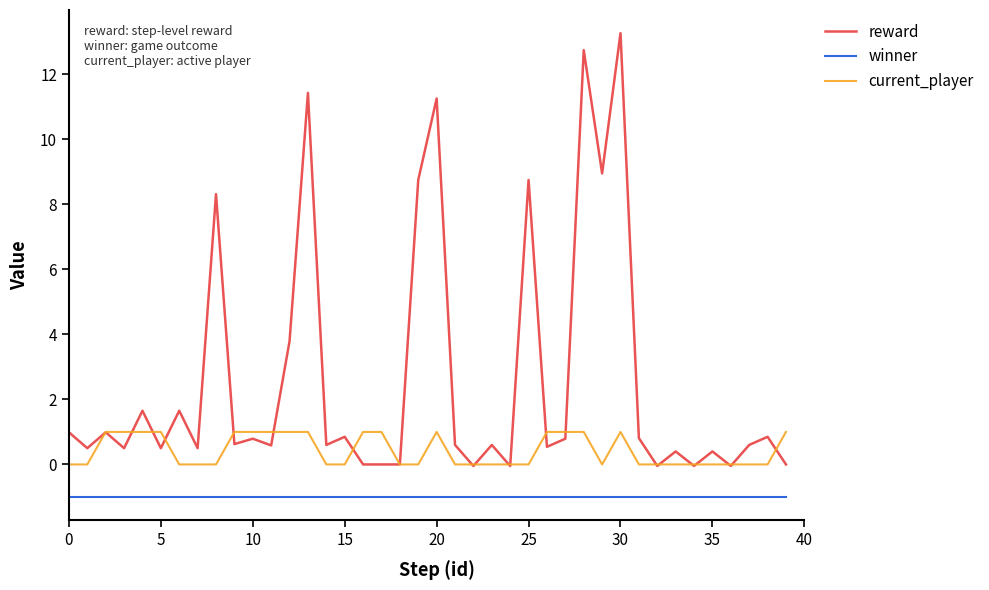

Which series has the widest spread of values?

reward